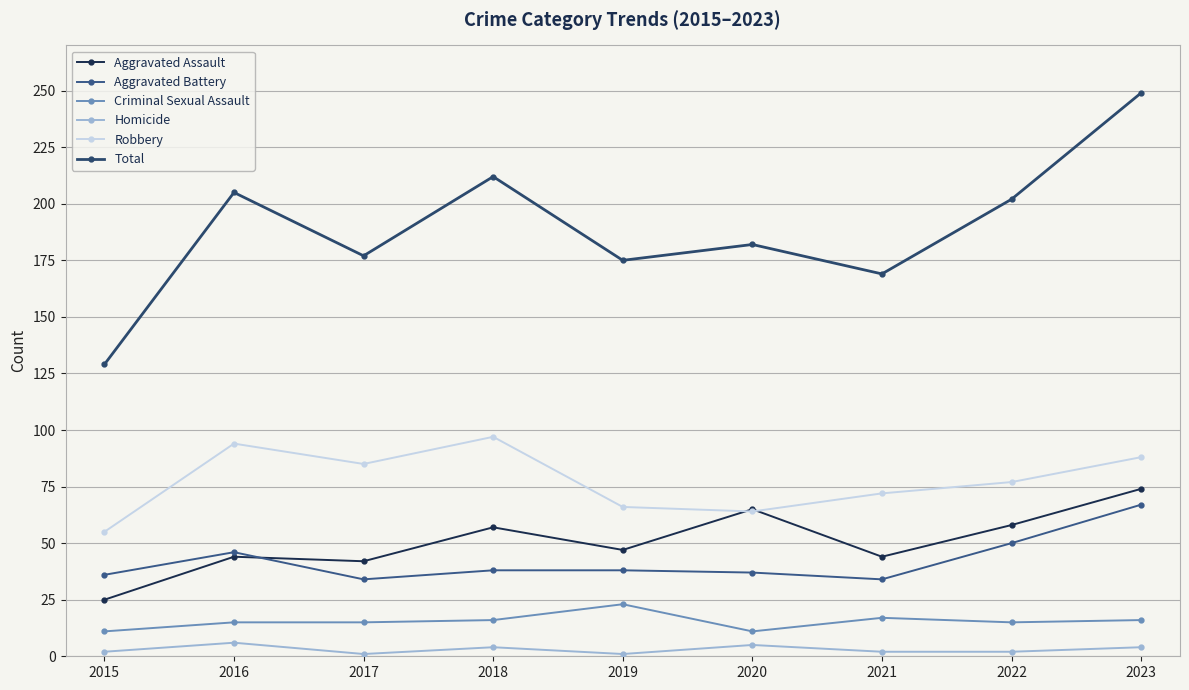

List the series in order of their peak value, lowest first.

Homicide, Criminal Sexual Assault, Aggravated Battery, Aggravated Assault, Robbery, Total